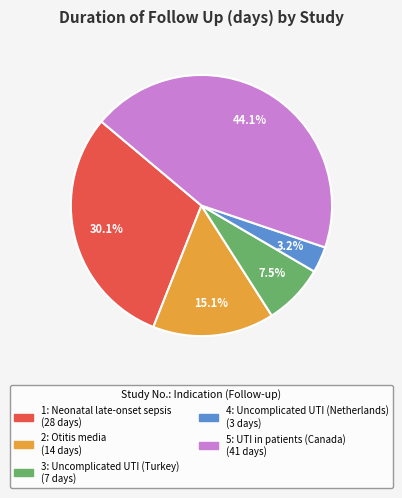

How many segments does this pie chart have?

5